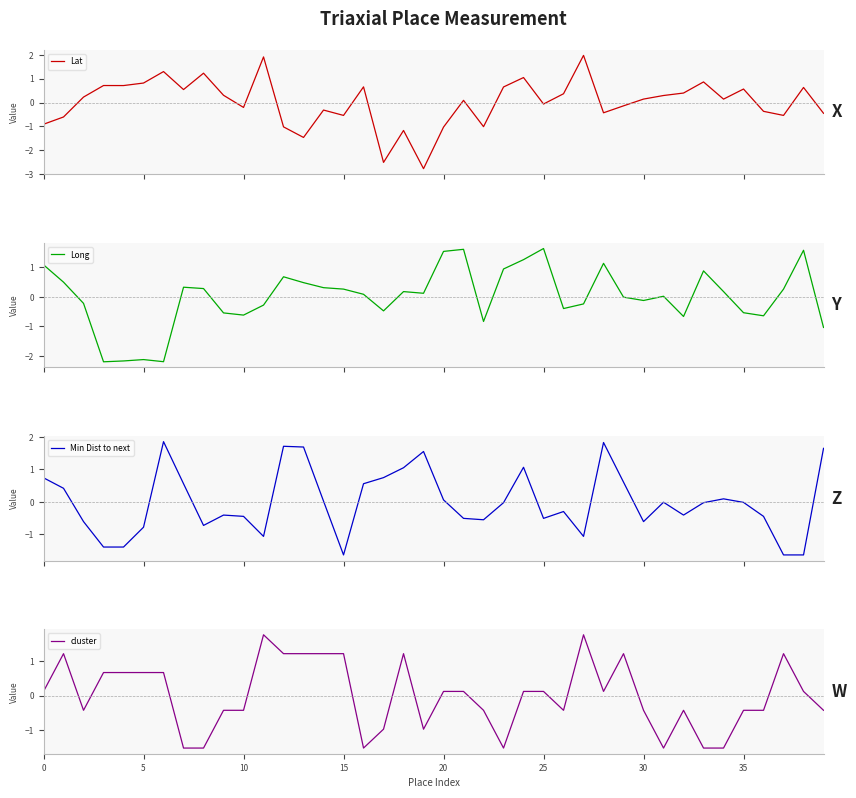

How many data points in cluster are above 0?

21